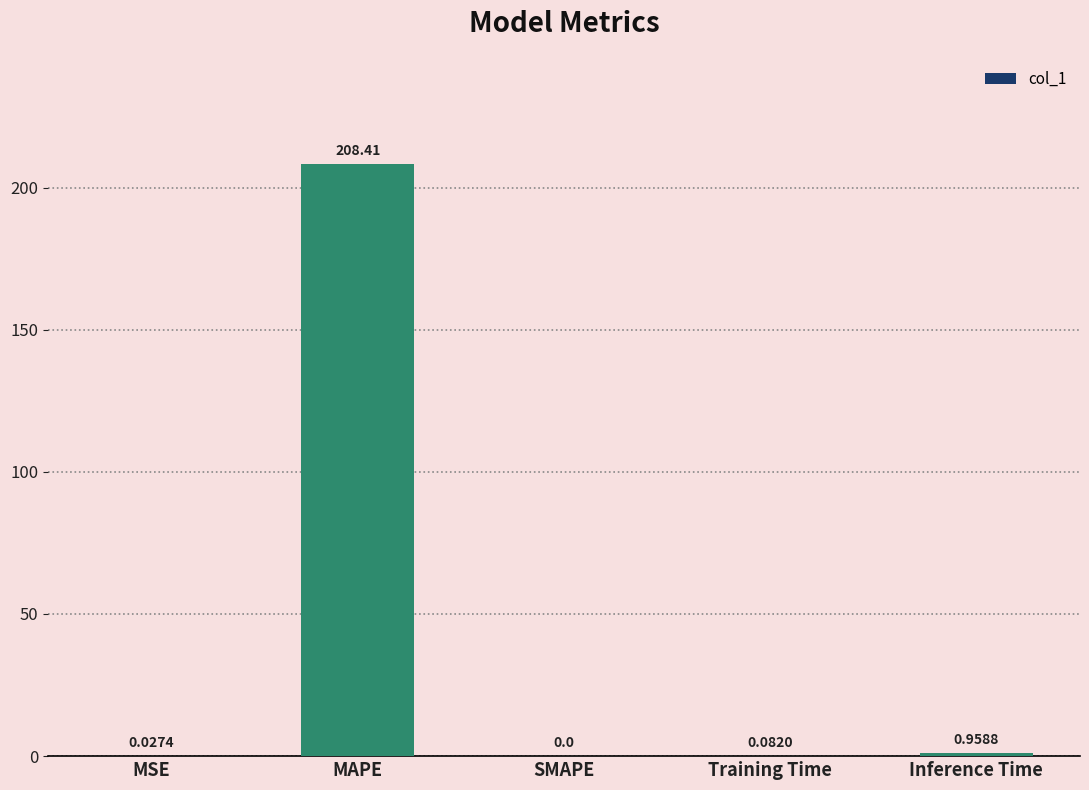

Which has a higher value, Inference Time or SMAPE?

Inference Time